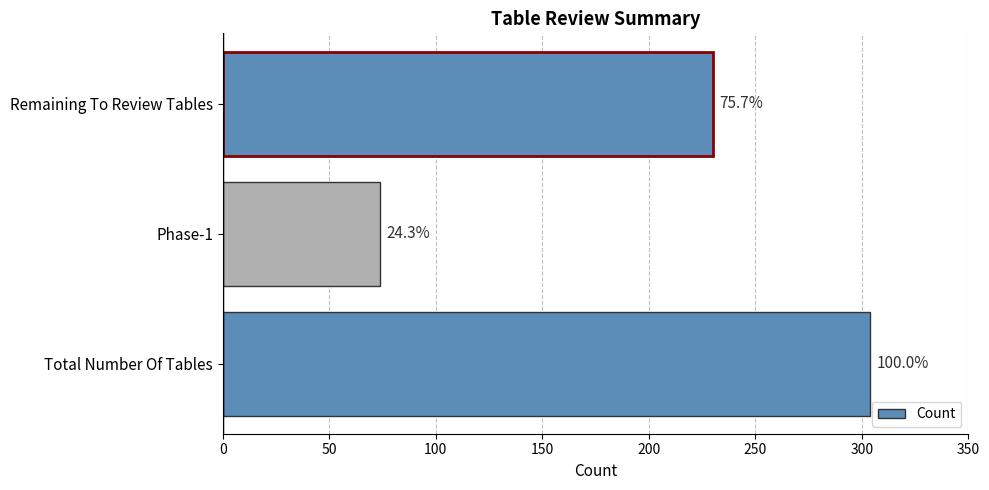

What is the greatest value displayed?

304